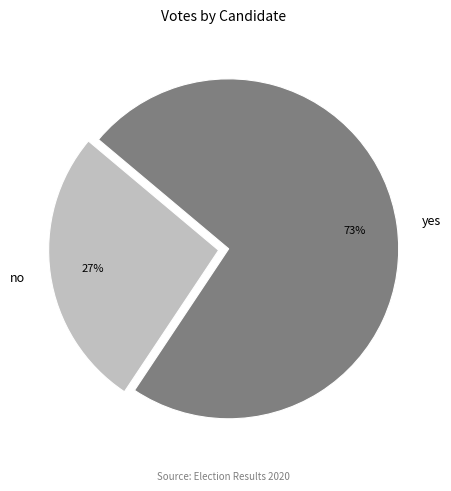

Rank the categories by value from highest to lowest.

yes, no